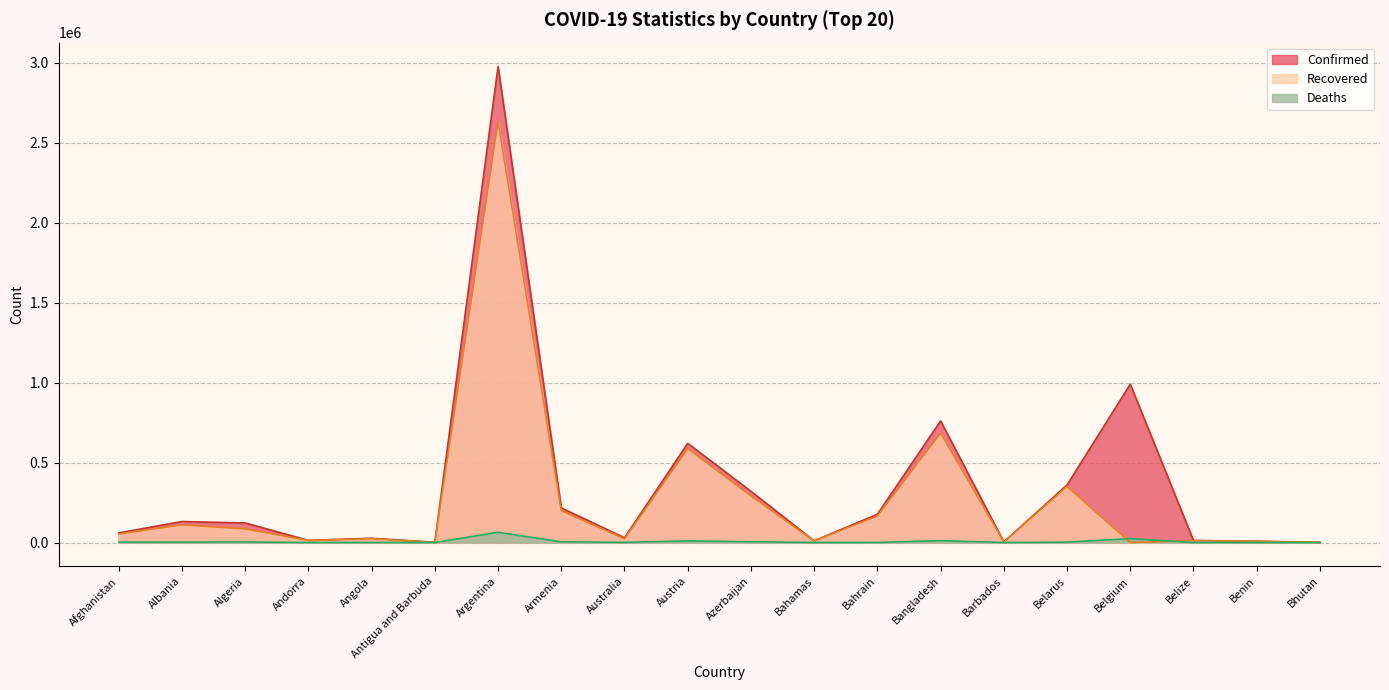

List the labels in order of Deaths value, largest first.

Argentina, Belgium, Bangladesh, Austria, Azerbaijan, Armenia, Algeria, Afghanistan, Belarus, Albania, Australia, Bahrain, Angola, Belize, Bahamas, Andorra, Benin, Barbados, Antigua and Barbuda, Bhutan